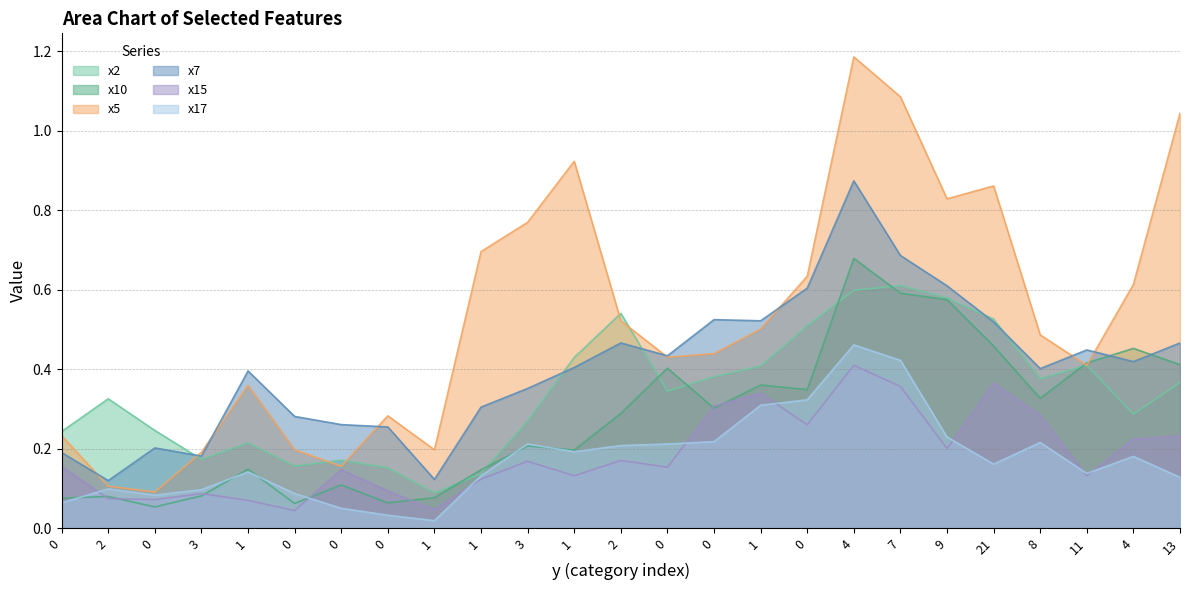

What is the difference between the highest and lowest values at 2?

0.3